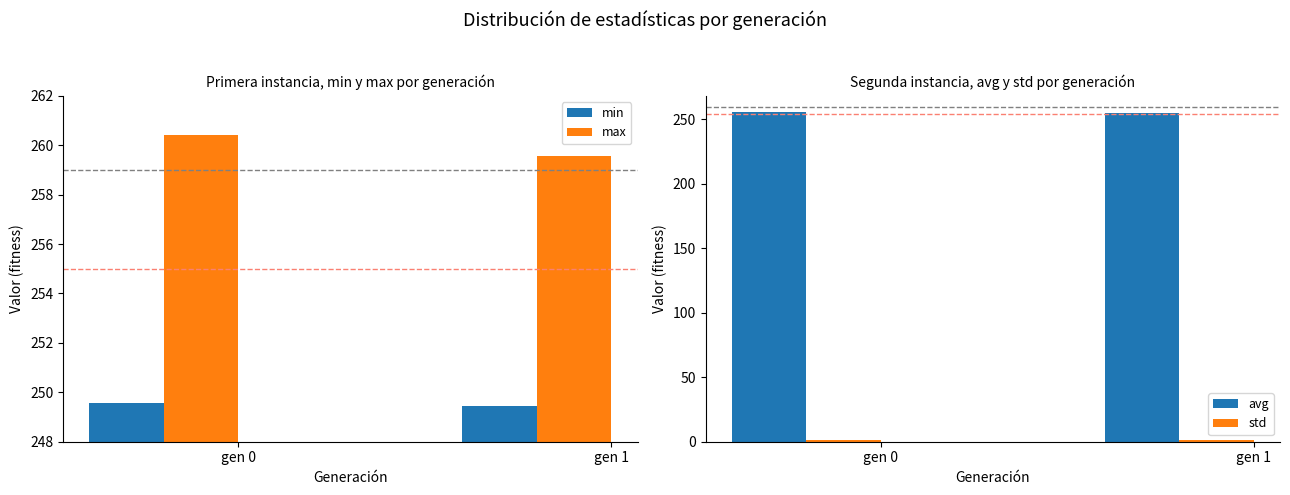

What is the approximate value of std at gen 1?

1.5